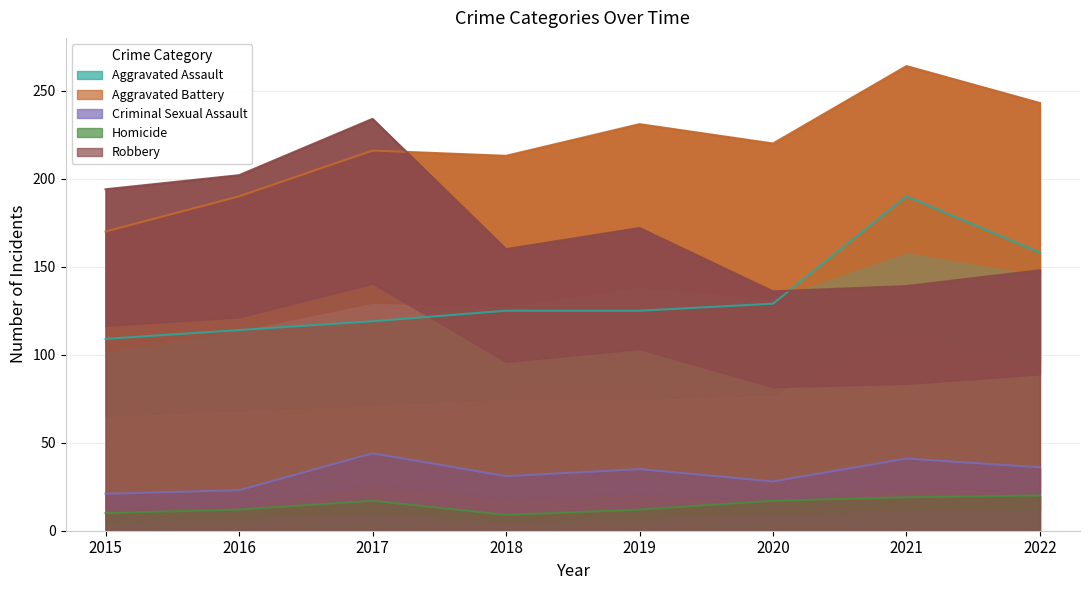

Which series has the largest total across all categories?

Aggravated Battery